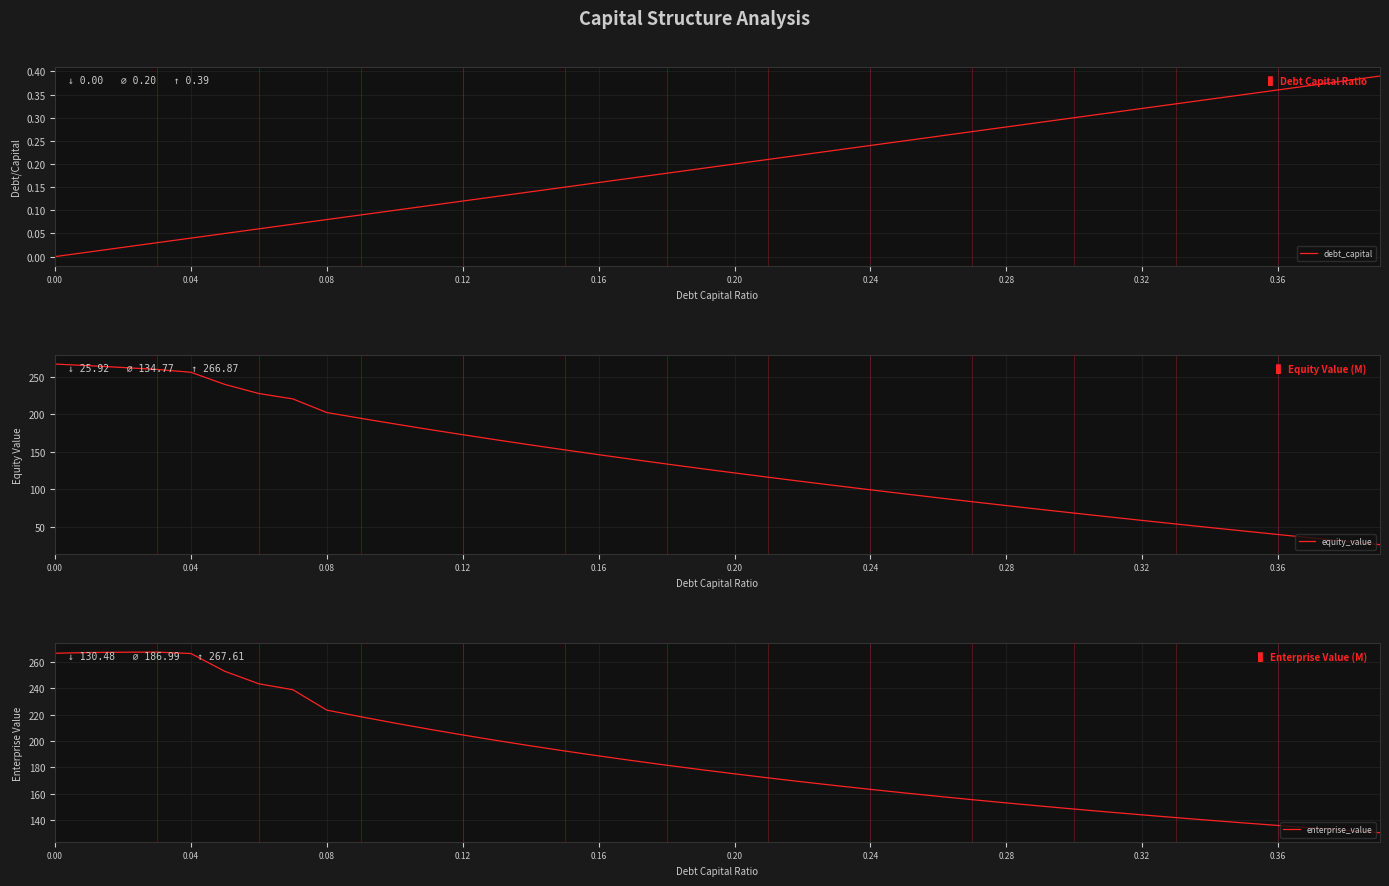

Which series has the widest spread of values?

equity_value